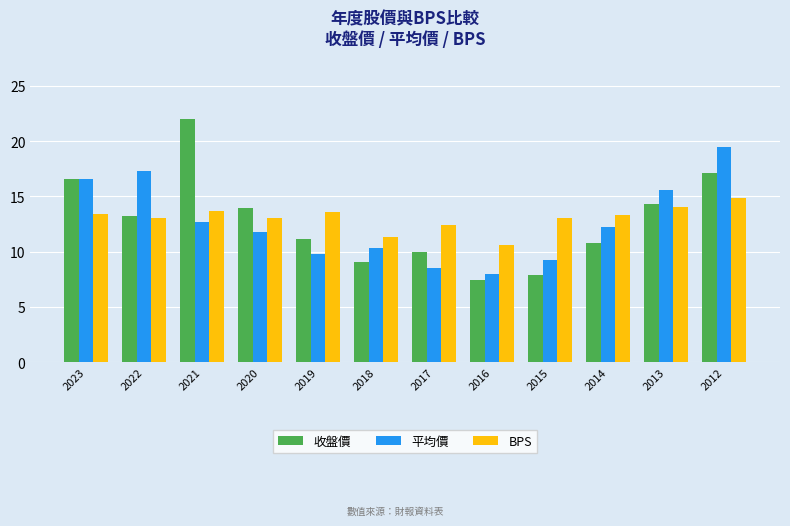

What is the average value of the 平均價 series?

12.6